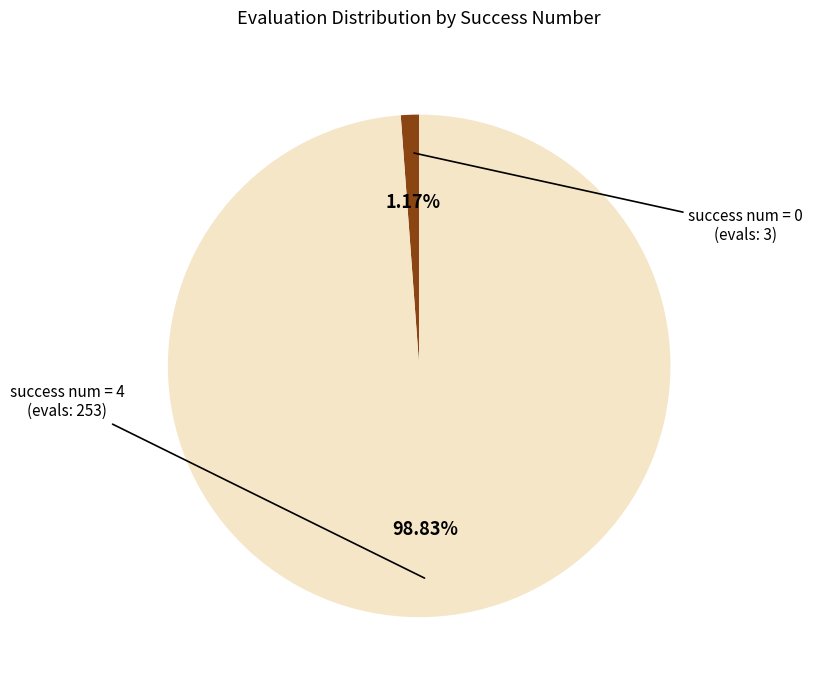

Is there any slice that represents more than half of the pie?

Yes